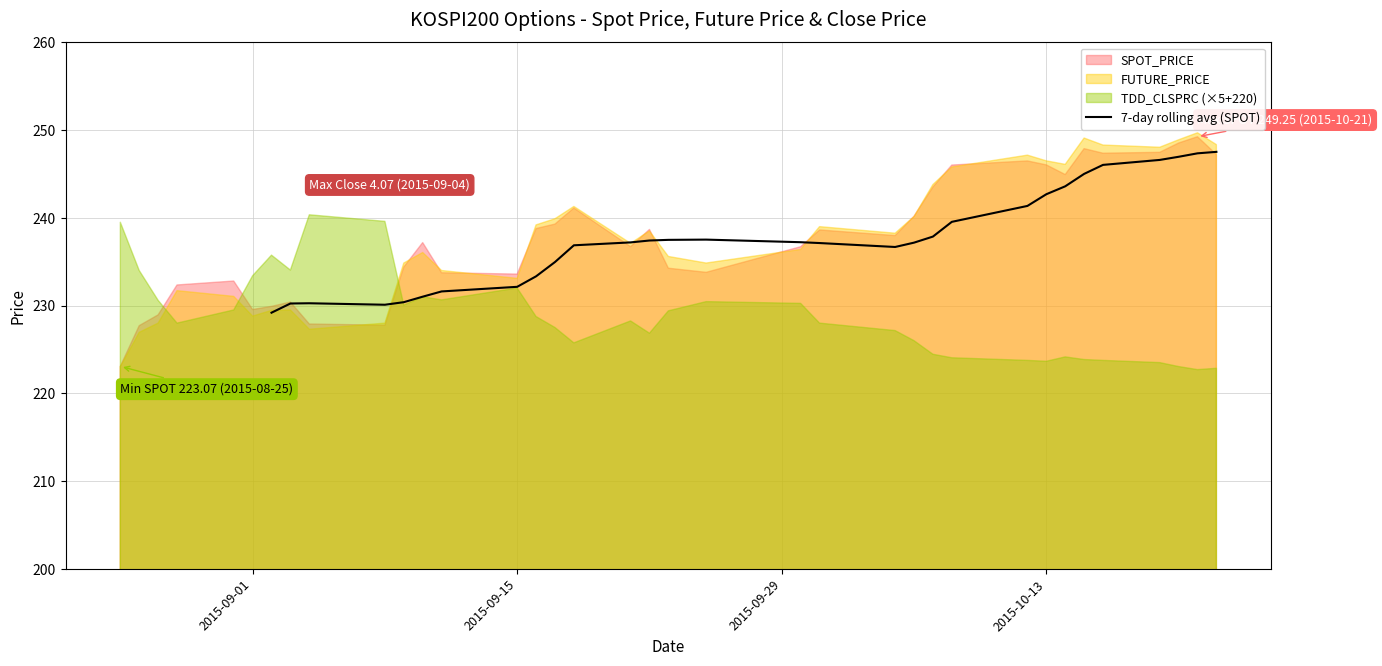

What is the lowest value of the 7-day rolling avg (SPOT) series?

229.2